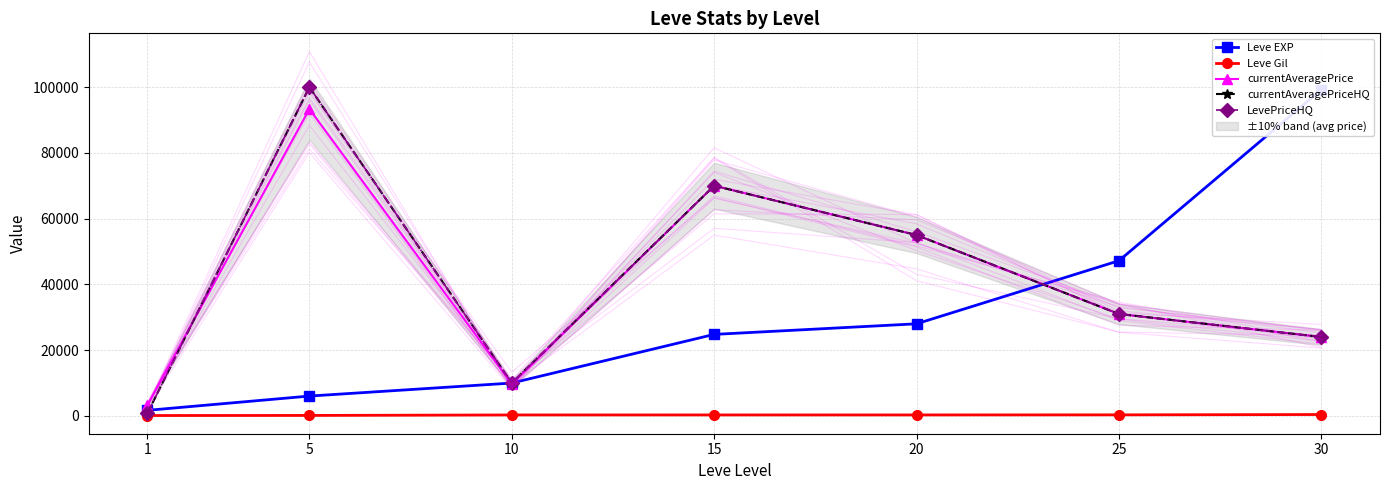

At which label does currentAveragePriceHQ reach its peak?

5